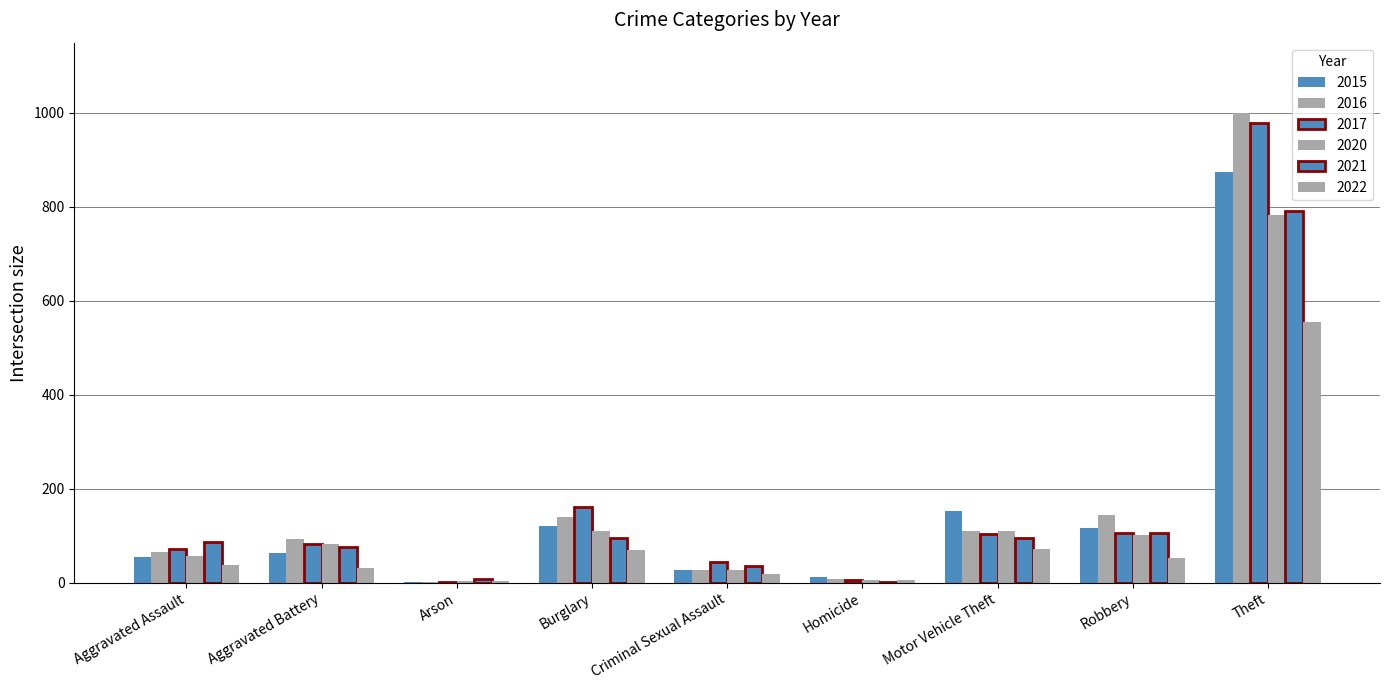

Count the number of data series in this chart.

6